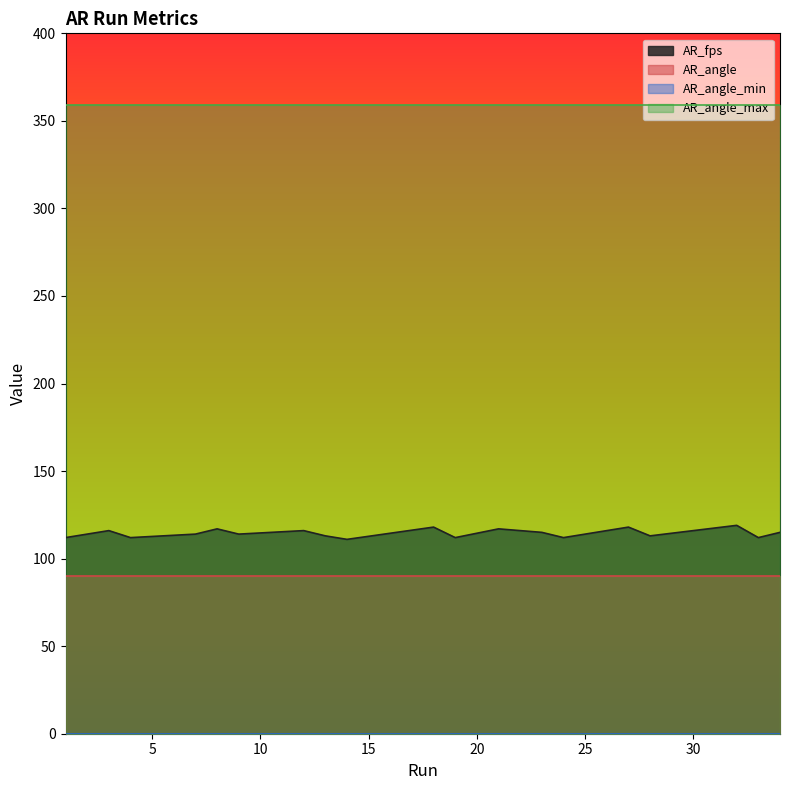

What is the value of the AR_angle_max point at the 1st from the left?

359